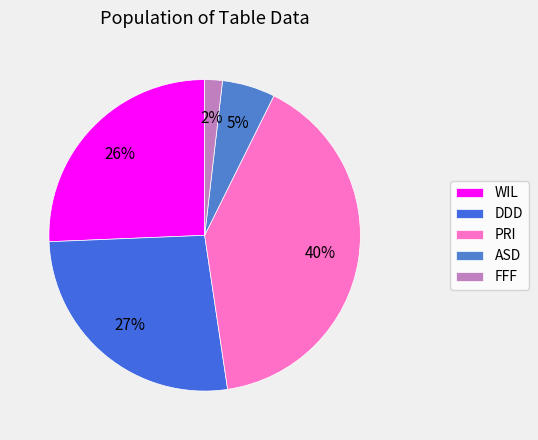

Count the number of slices in the pie.

5